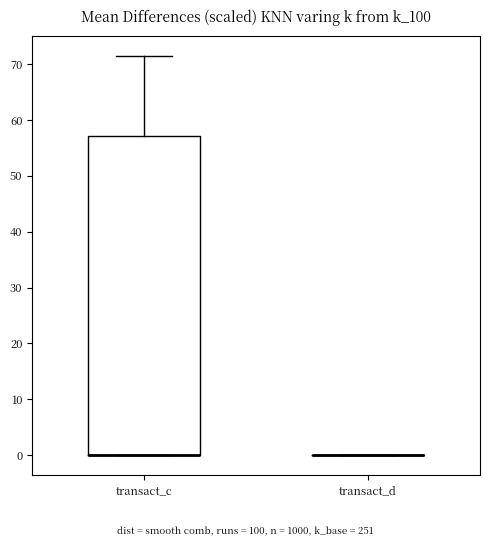

Reading left to right, transcribe this box plot: for each box, give where its median line is, the range the box spans, and where its two whiskers end, as read against the y-axis. The values are not printed on the chart, so give them approximately, as read against the axis.

transact_c: median 0 (drawn on the box's lower edge), box 0 to 57, whiskers 0 to 71
transact_d: box collapsed to a line at 0, whiskers 0 to 0